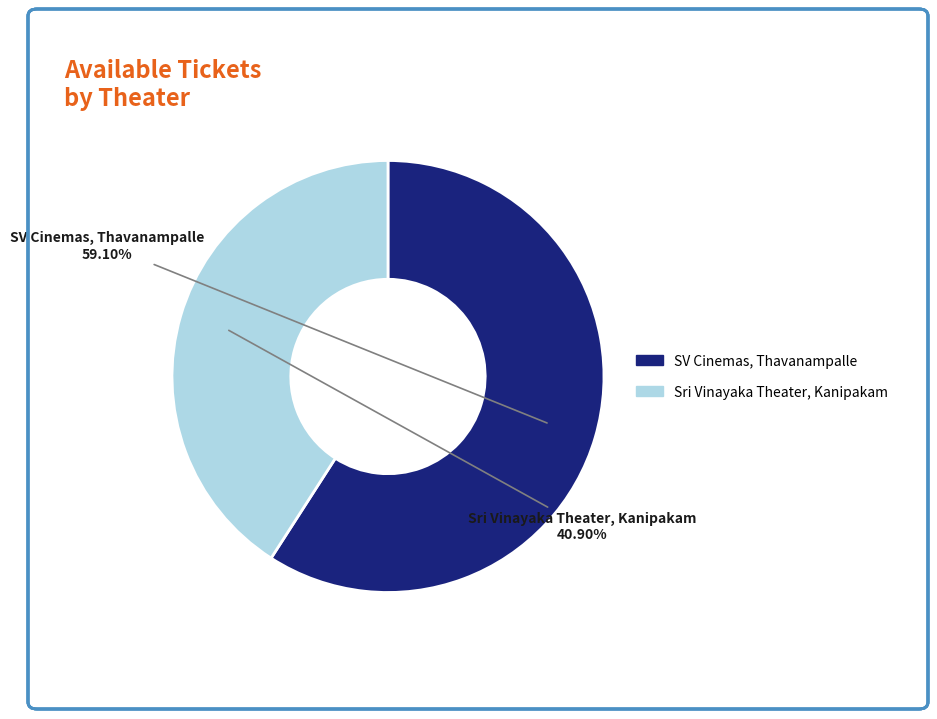

Approximately how many times larger is the value at Sri Vinayaka Theater, Kanipakam compared to SV Cinemas, Thavanampalle?

0.7